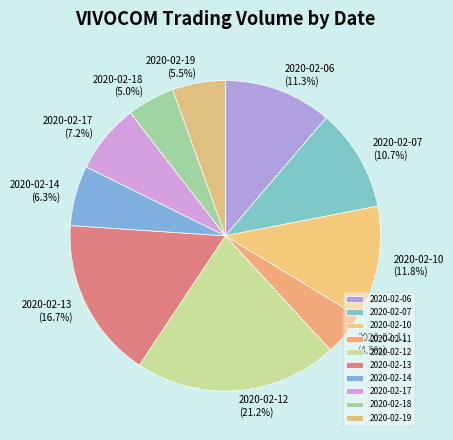

What is the largest slice in the pie chart?

2020-02-12